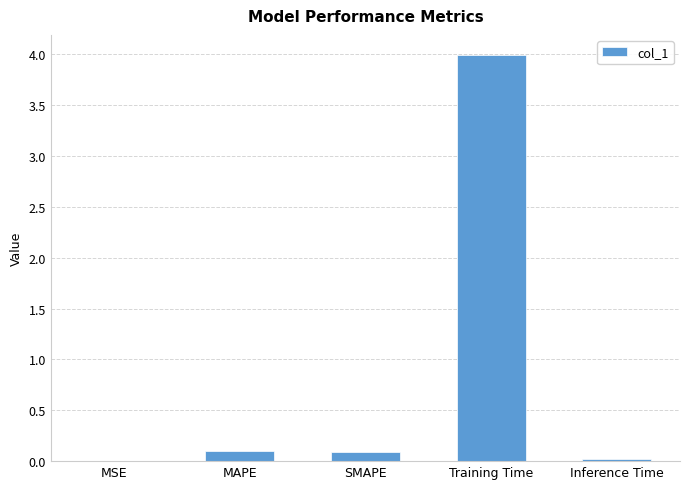

The chart shows a value of 4.0 at Training Time. True or false?

True